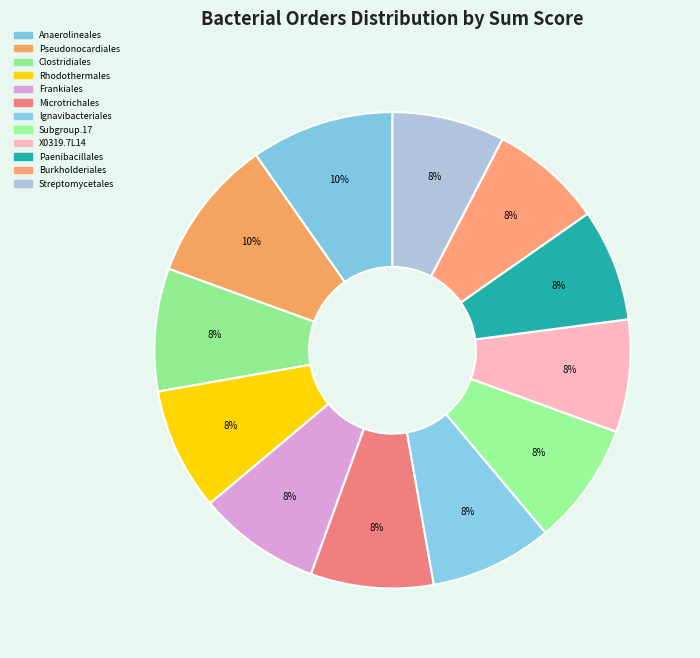

Count the number of slices in the pie.

12